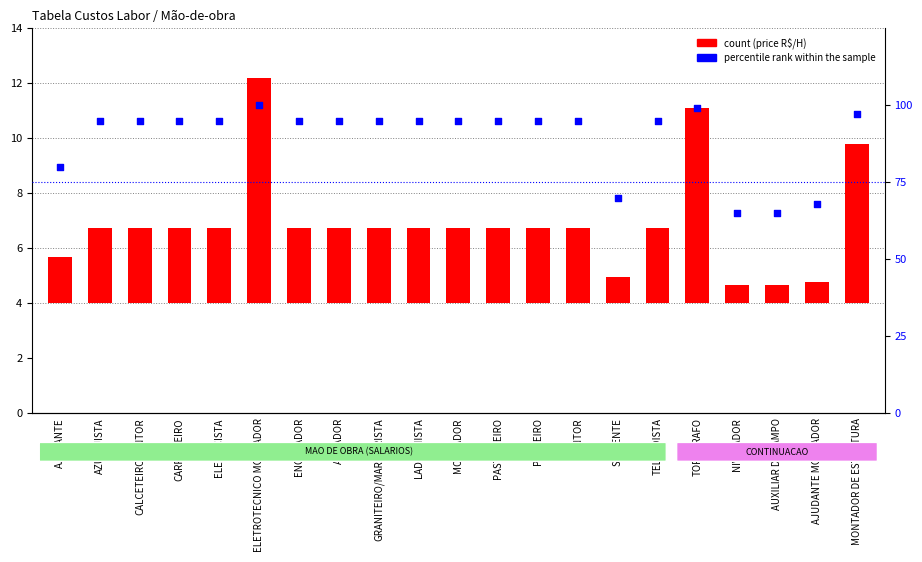

What is the total value across all series at CALCETEIRO/PINTOR?

97.7